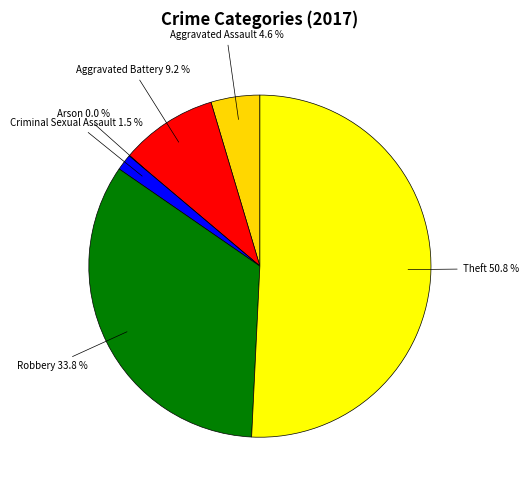

Rank the categories by value from lowest to highest.

Arson, Criminal Sexual Assault, Aggravated Assault, Aggravated Battery, Robbery, Theft